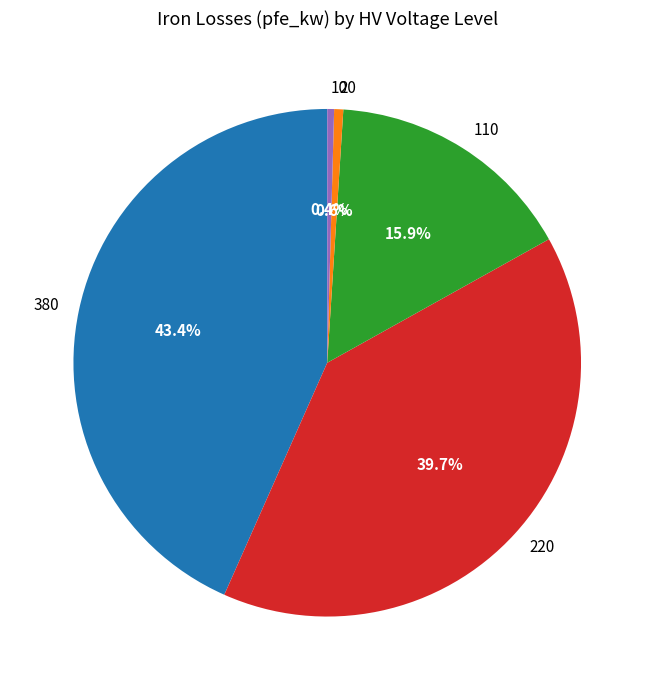

The 10 slice represents 0% of the pie. True or false?

True